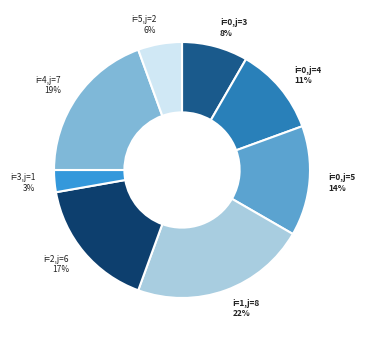

What percentage is the i=1,j=8 22% slice, to the nearest percent?

22%